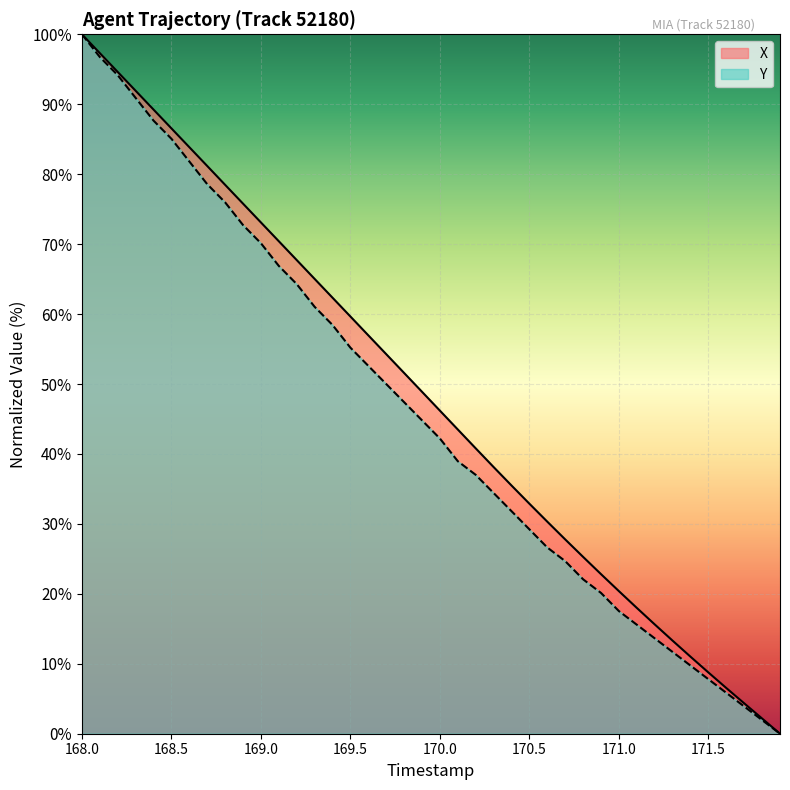

What is the value of the X point at the 38th from the left?

4.3